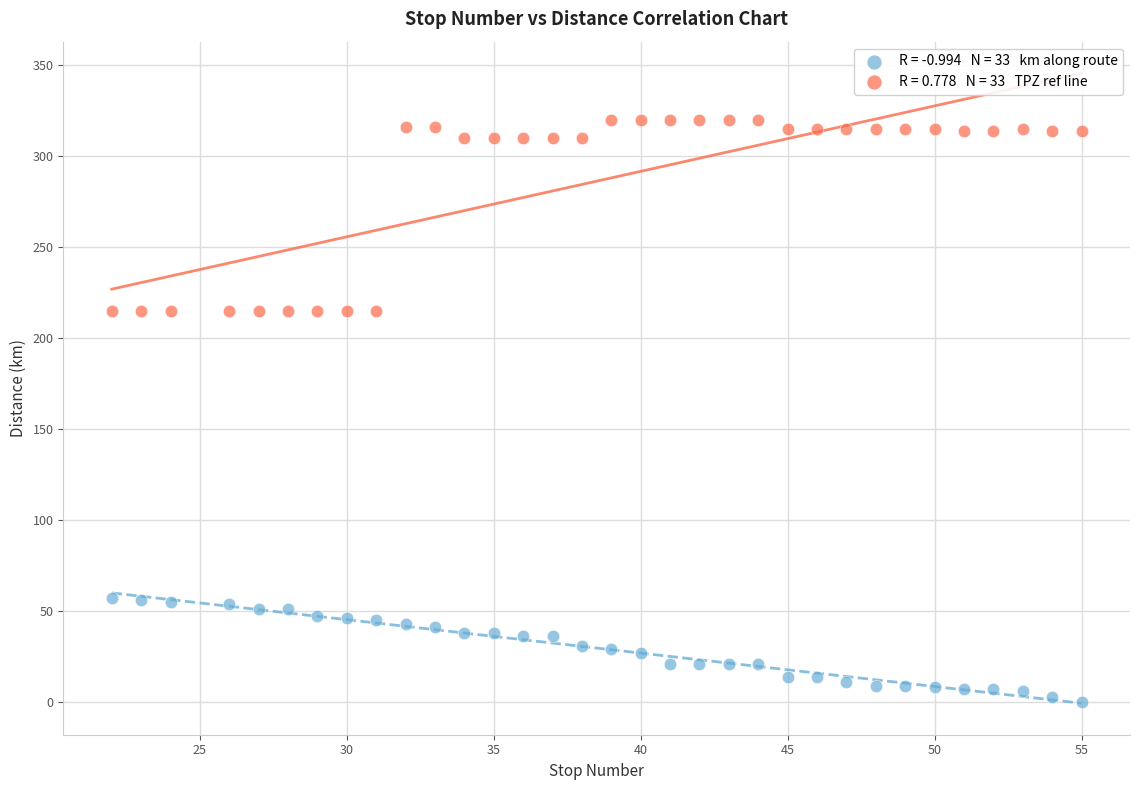

Across all data points, what is the range of X values (max minus min)?

33